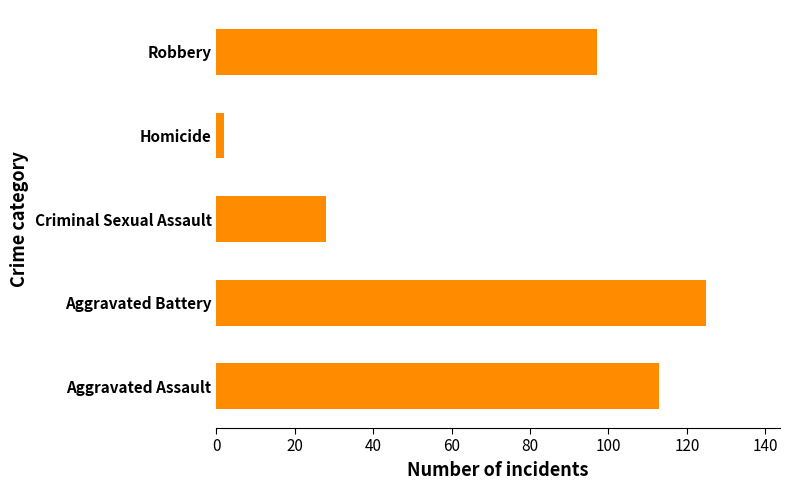

How many bars are there in total?

5